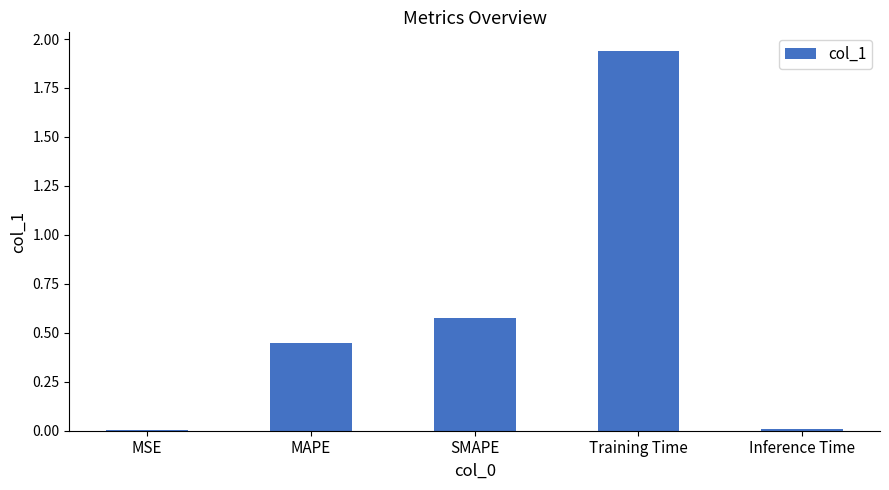

What is the sum of all values?

3.0